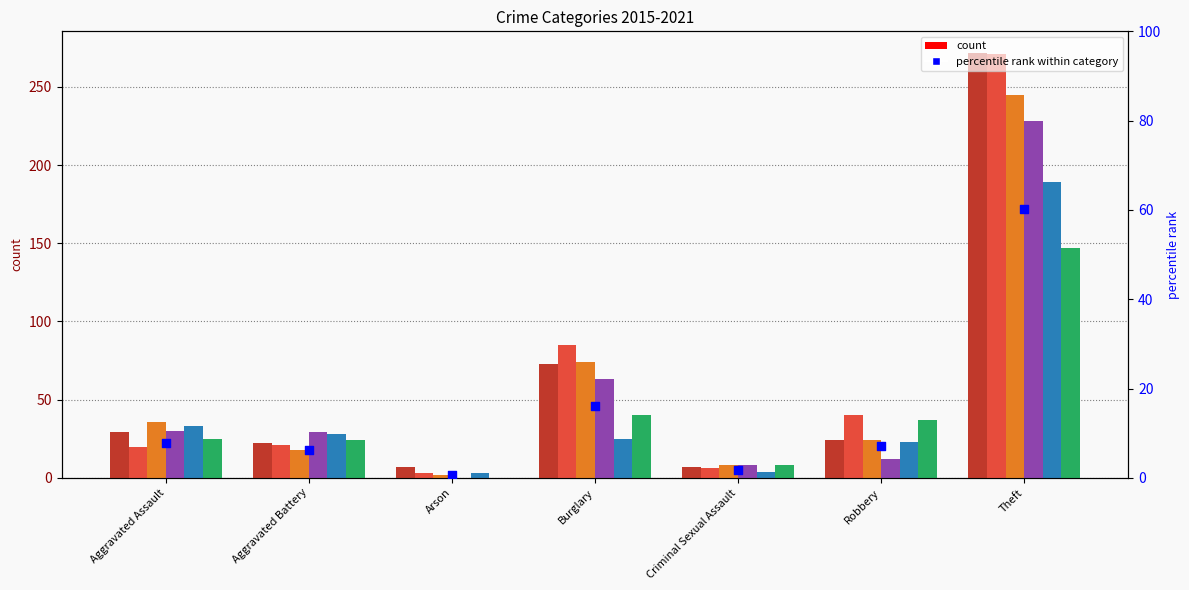

Approximately how many times larger is the value at Criminal Sexual Assault compared to Aggravated Battery?

0.3